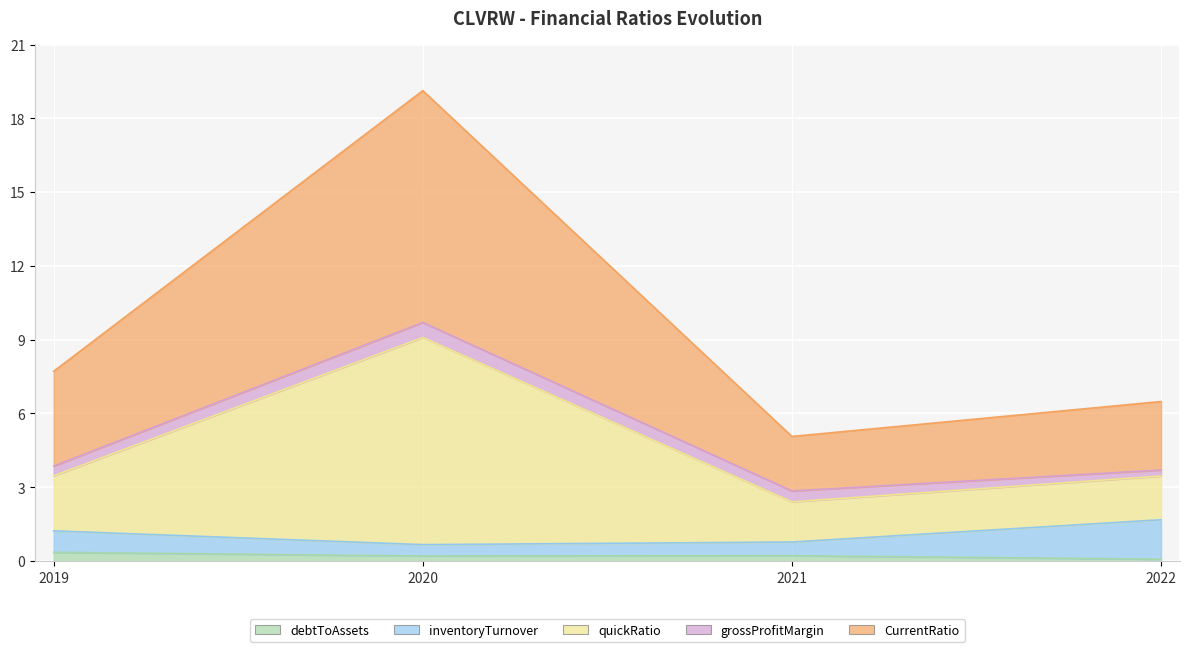

True or false: CurrentRatio has more than 2 points higher than both neighbors.

False